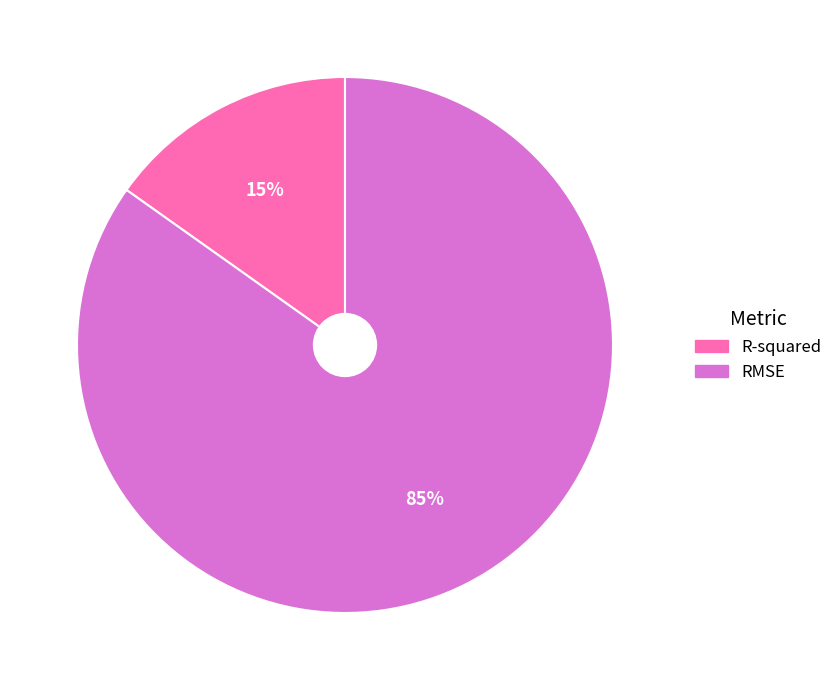

Which category has the biggest portion of the pie?

RMSE